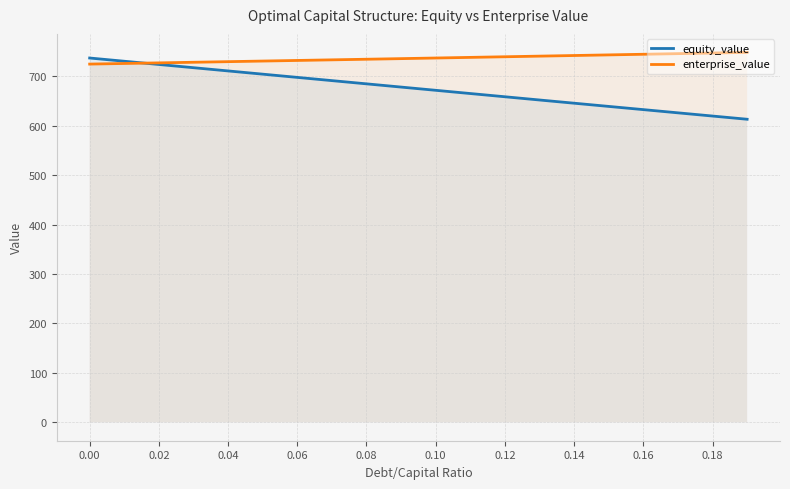

Between 0.03 and 0.05, which series saw the biggest shift?

equity_value